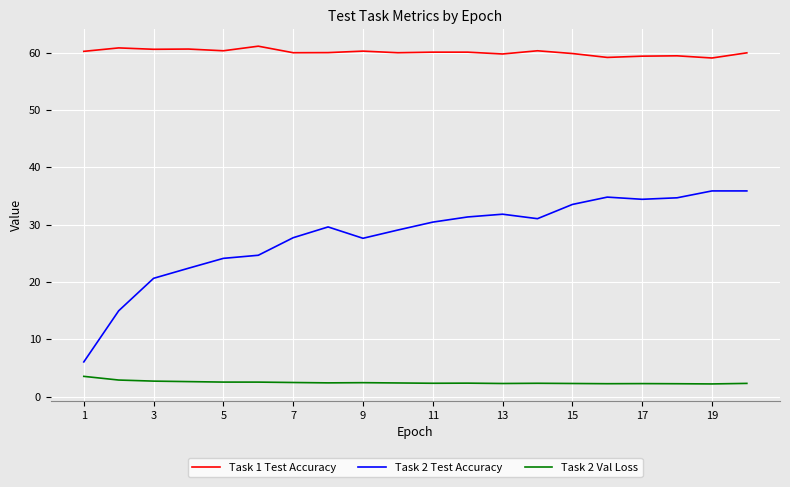

Which series has the largest range (max minus min)?

Task 2 Test Accuracy